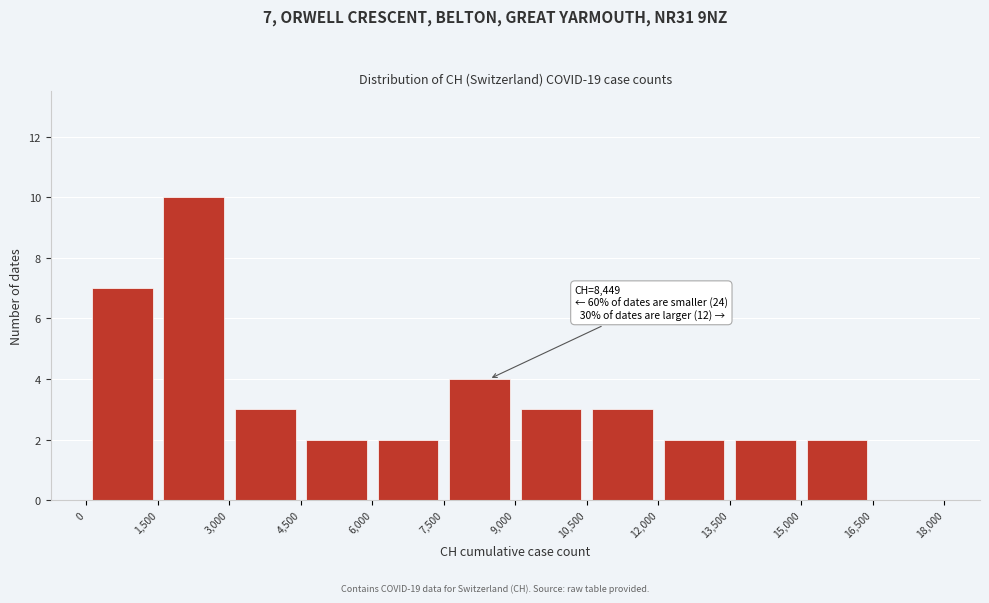

Which range on the x-axis has the tallest bar?

1,500 to 3,000